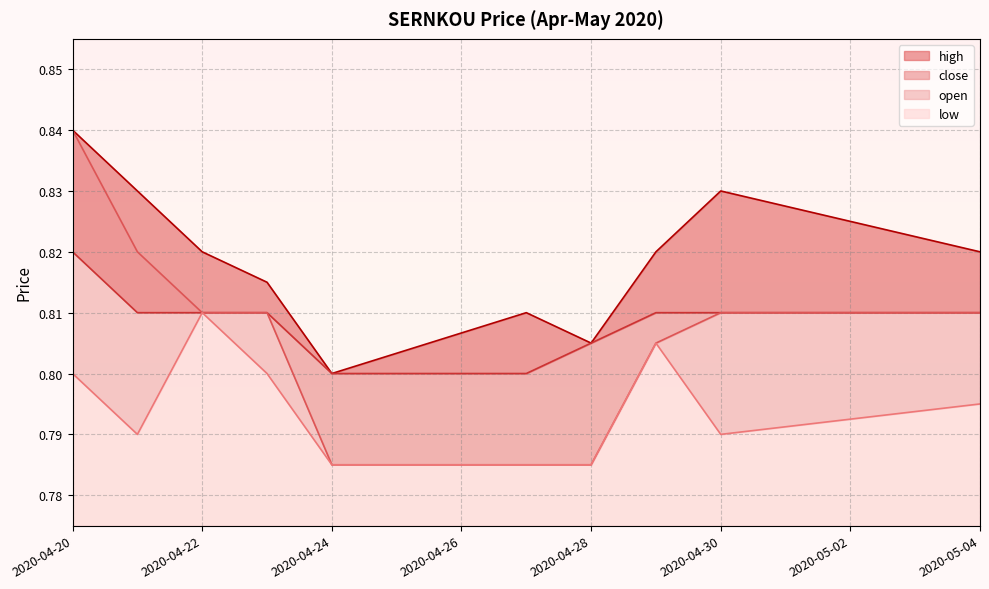

What is the sum of all high values?

8.2